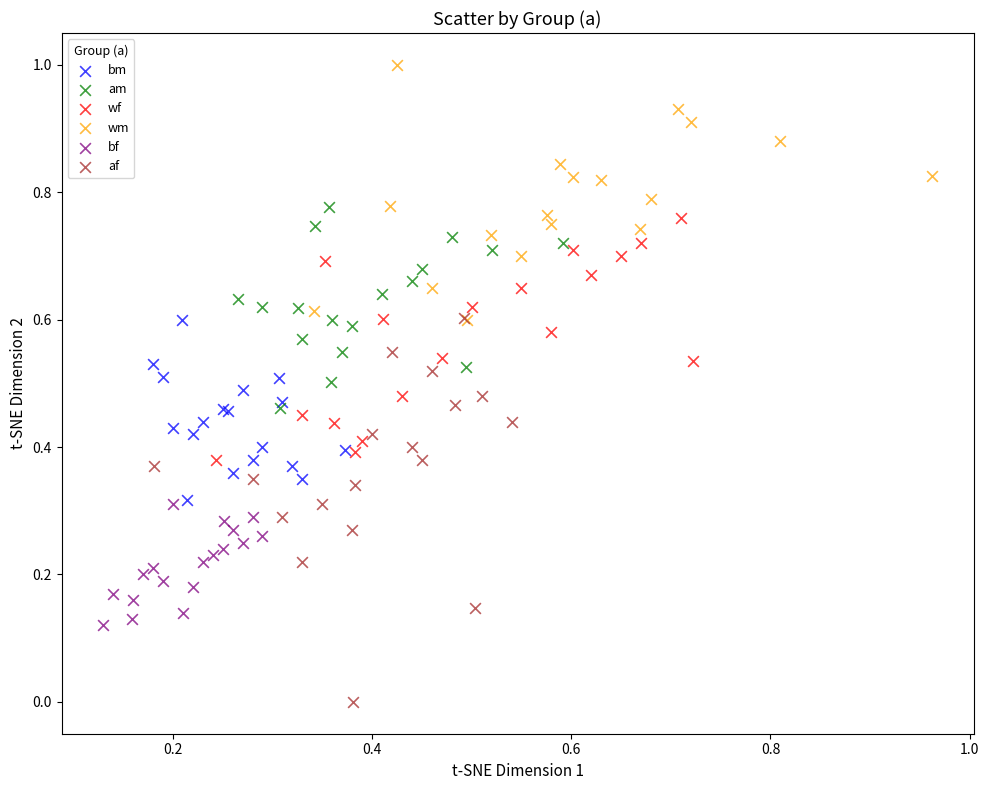

Which series has the largest Y range (max minus min)?

af